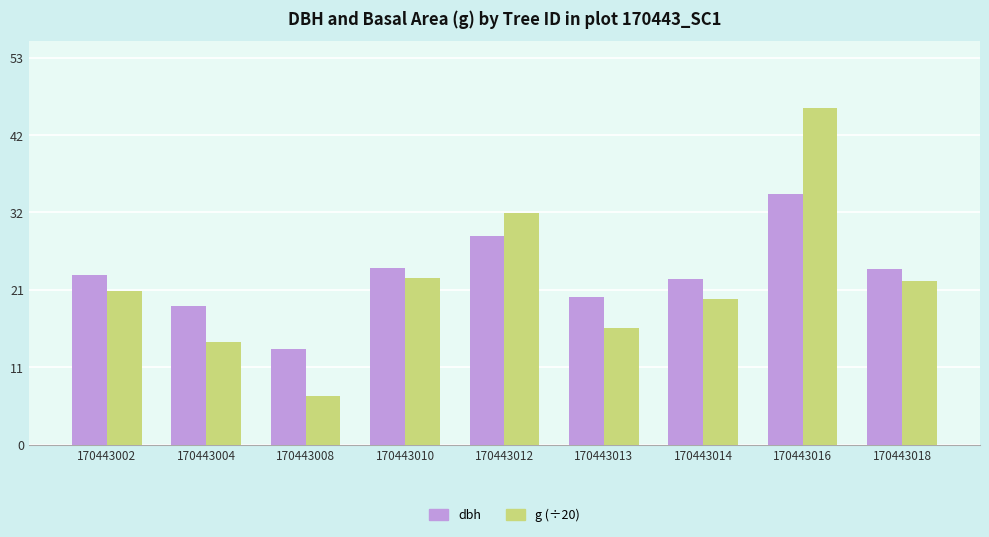

Rank the series by their average value, from highest to lowest.

dbh, g (÷20)